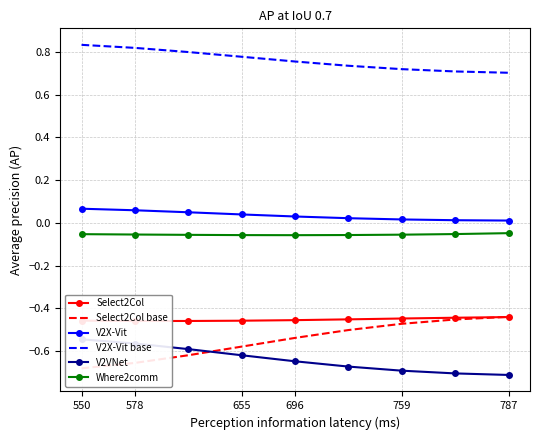

Count the number of data series in this chart.

6